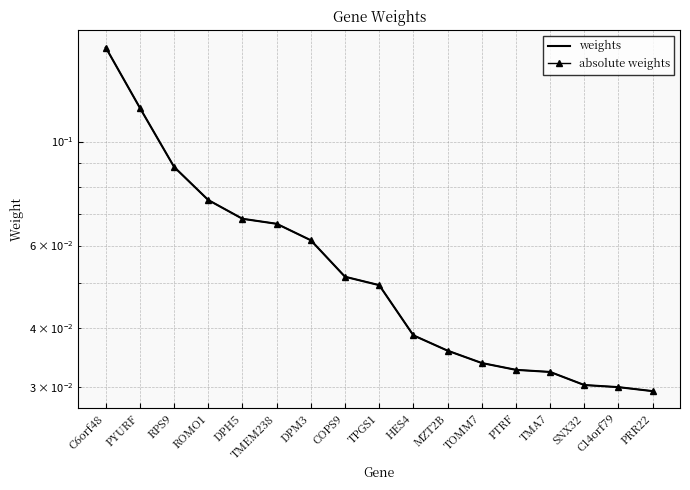

Reading right to left, list all the values displayed in this chart.

weights: 0.0	0.0	0.0	0.0	0.0	0.0	0.0	0.0	0.0	0.1	0.1	0.1	0.1	0.1	0.1	0.1	0.2
absolute weights: 0.0	0.0	0.0	0.0	0.0	0.0	0.0	0.0	0.0	0.1	0.1	0.1	0.1	0.1	0.1	0.1	0.2